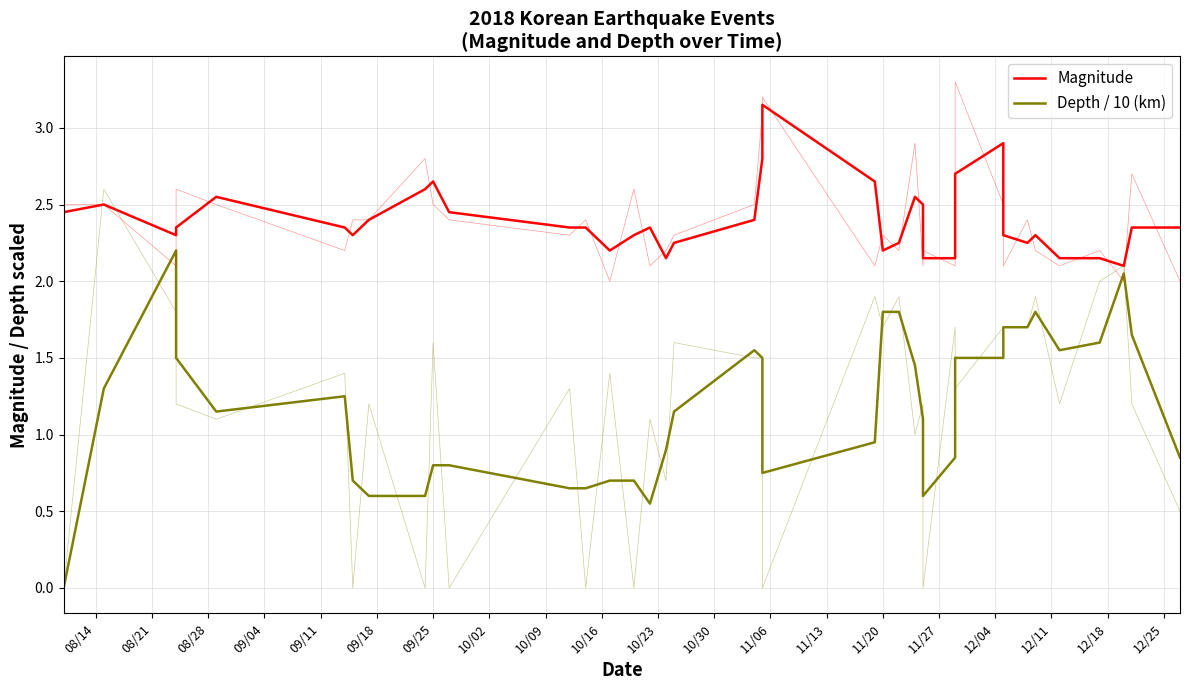

What is the label of the 10th point from the left?

10/16